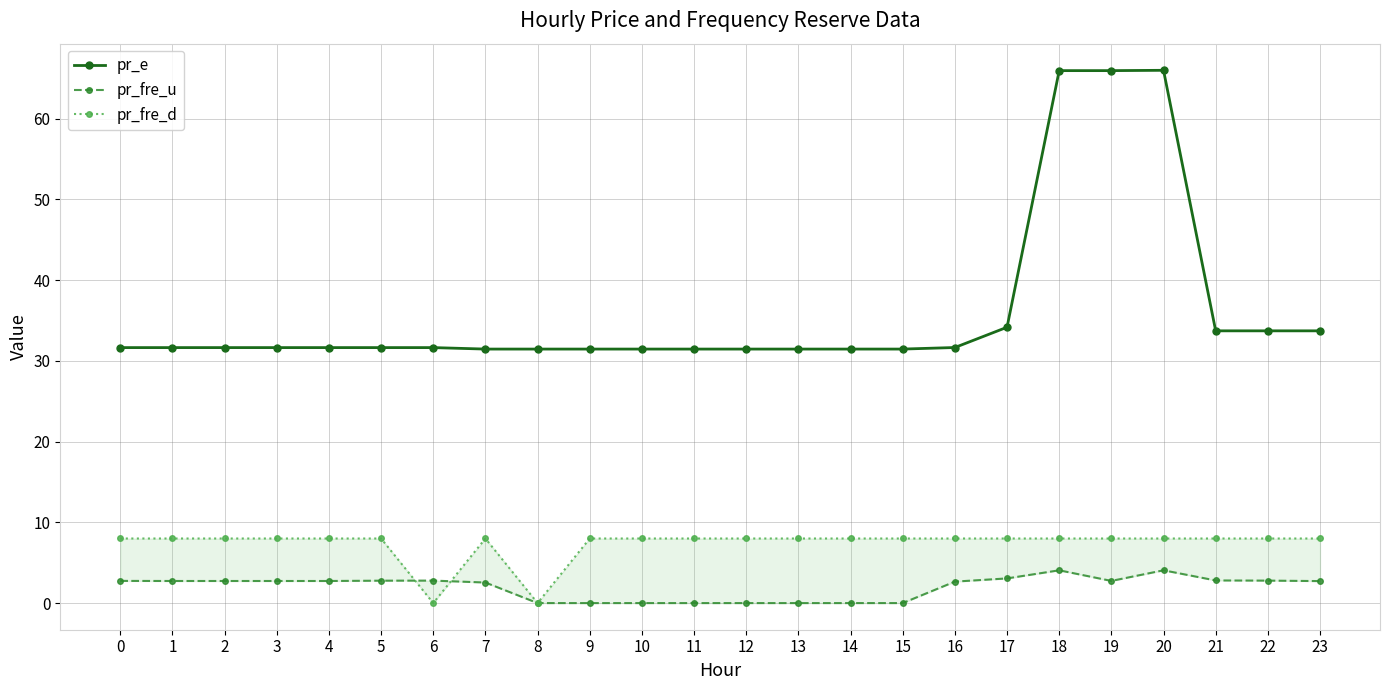

Is this an area chart (filled region under the line)?

No